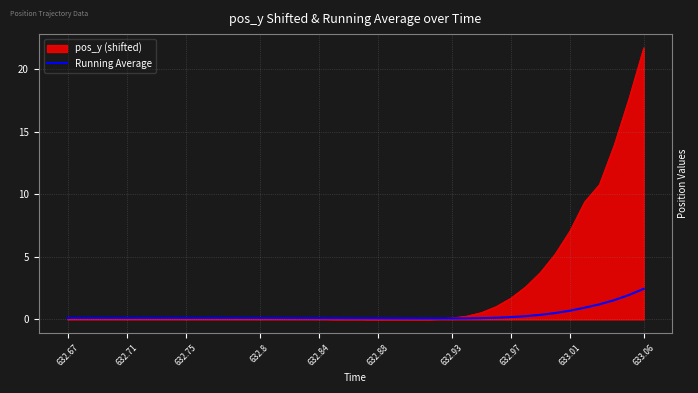

Which series has the largest total across all categories?

pos_y (shifted)